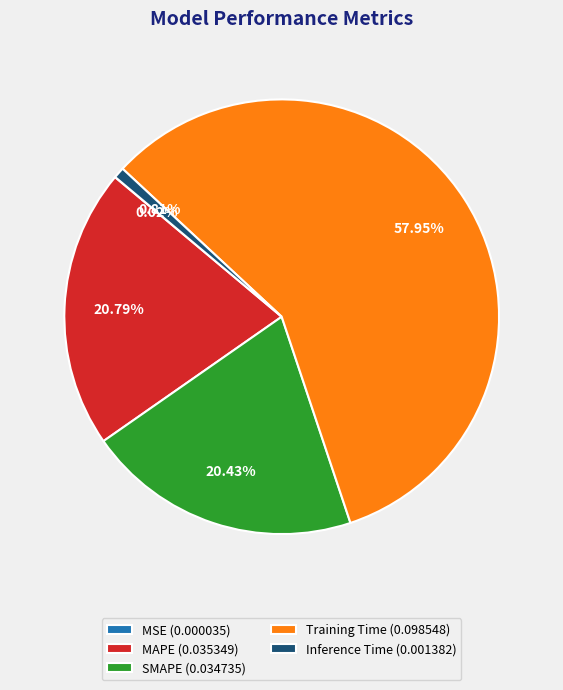

To the nearest percent, what is the average slice percentage?

20%